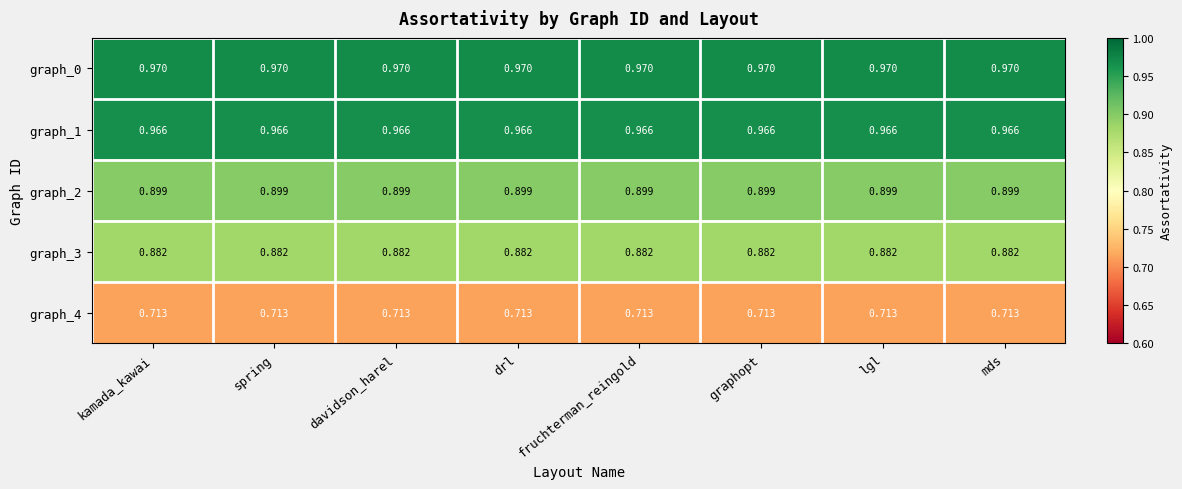

Is the value of graph_3 at mds greater than the value of graph_2 at fruchterman_reingold?

No